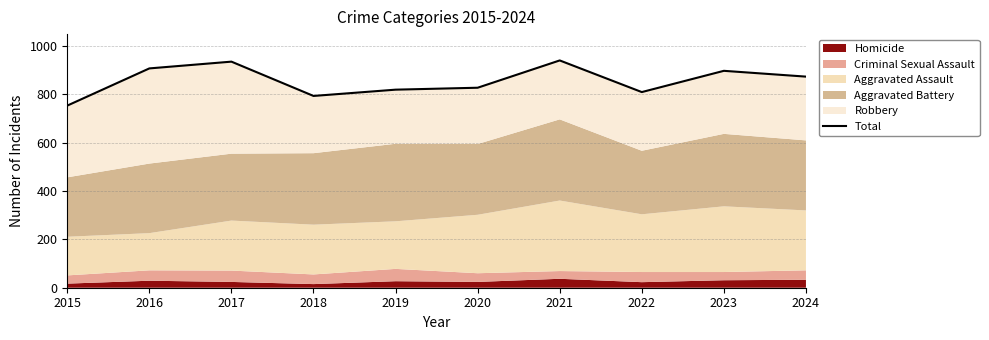

Which has a higher value, 2017 or 2023?

2017